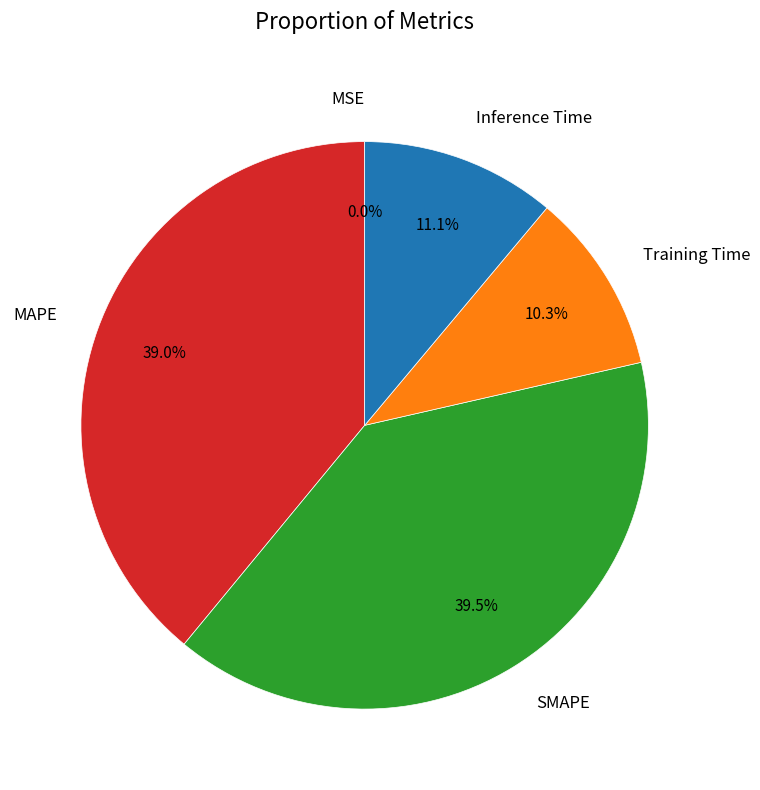

Which category has the biggest portion of the pie?

SMAPE